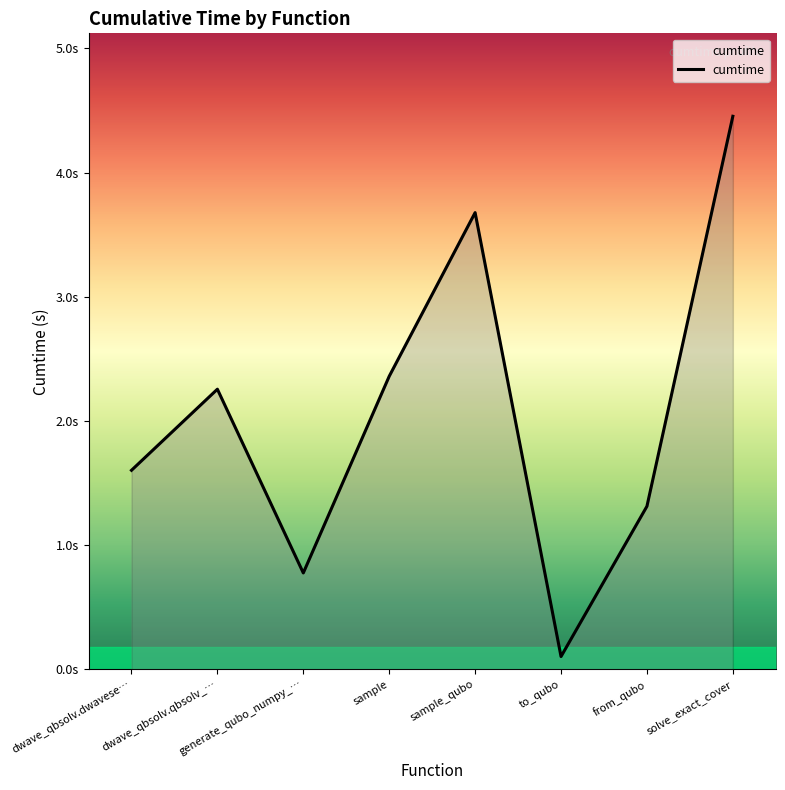

Reading left to right, transcribe all the data shown in this chart.

dwave_qbsolv.dwavese…=1.6	dwave_qbsolv.qbsolv_…=2.3	generate_qubo_numpy_…=0.8	sample=2.4	sample_qubo=3.7	to_qubo=0.1	from_qubo=1.3	solve_exact_cover=4.5